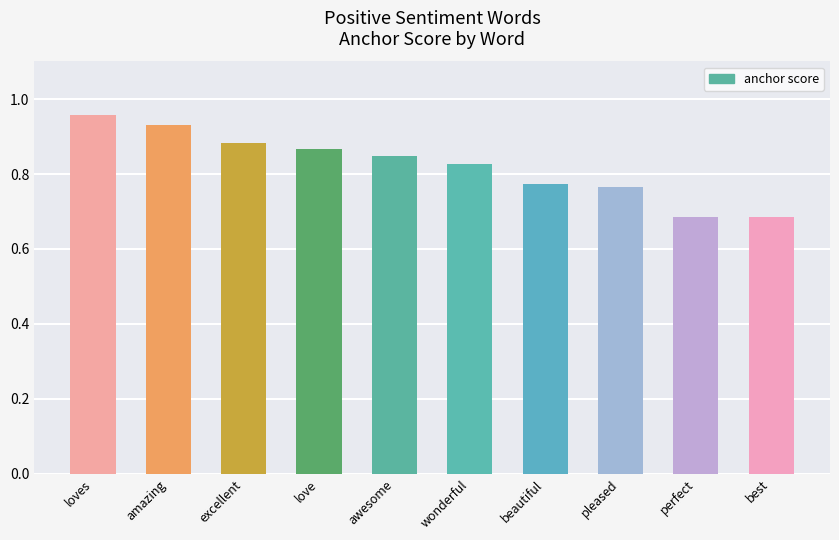

What is the label of the 3rd bar from the right?

pleased